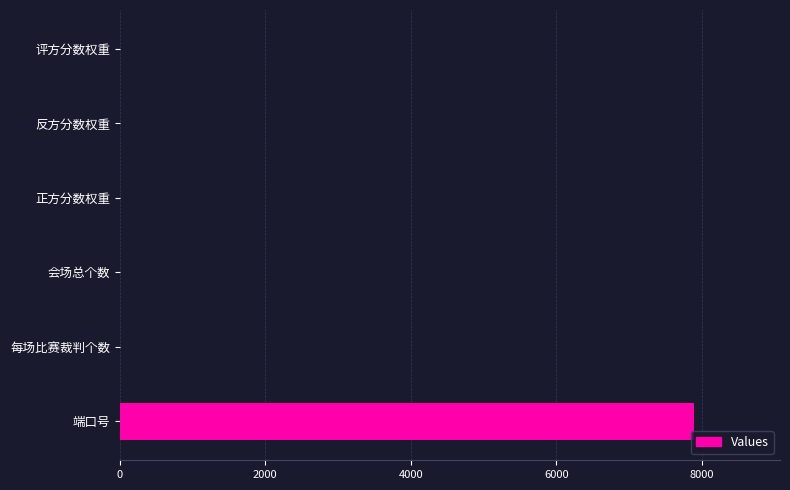

What is the sum of all values?

7908